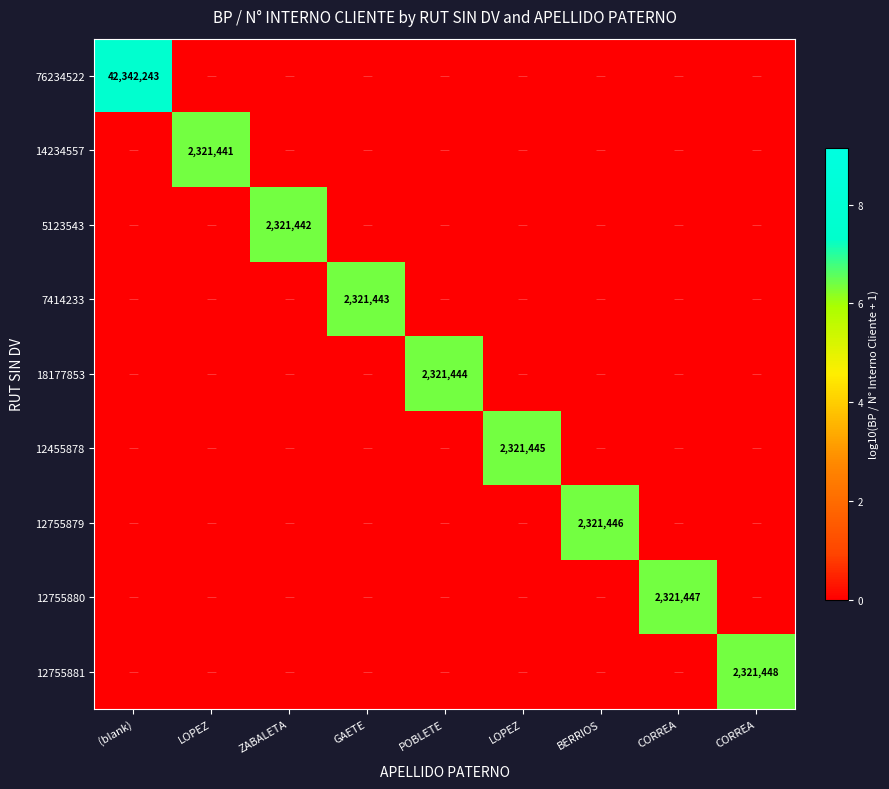

What is the total value across all series at BERRIOS?

6.4